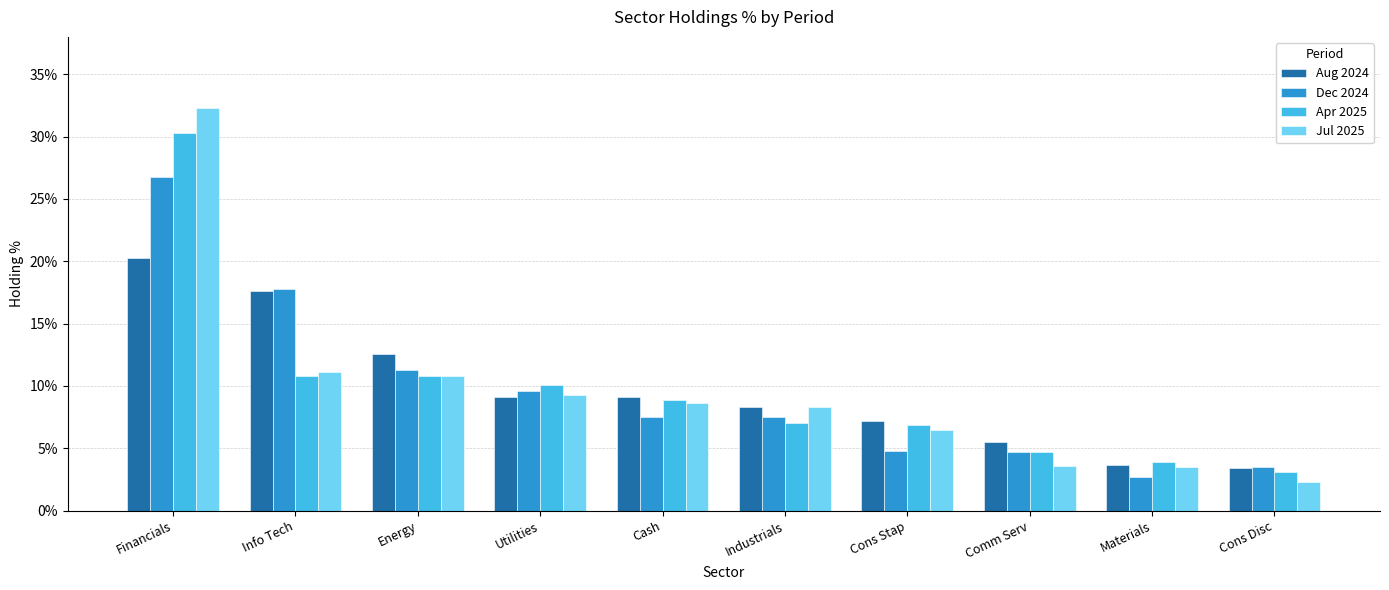

List the series in order of their peak value, lowest first.

Aug 2024, Dec 2024, Apr 2025, Jul 2025